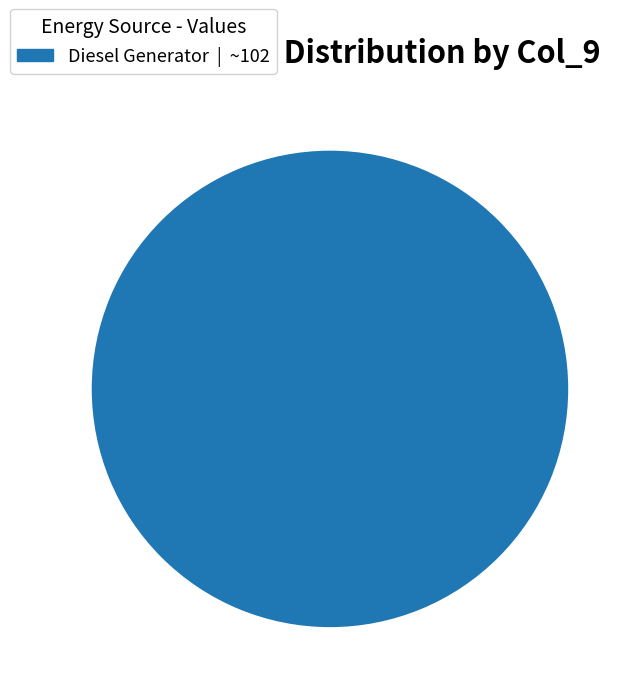

Is there any slice that represents more than half of the pie?

Yes